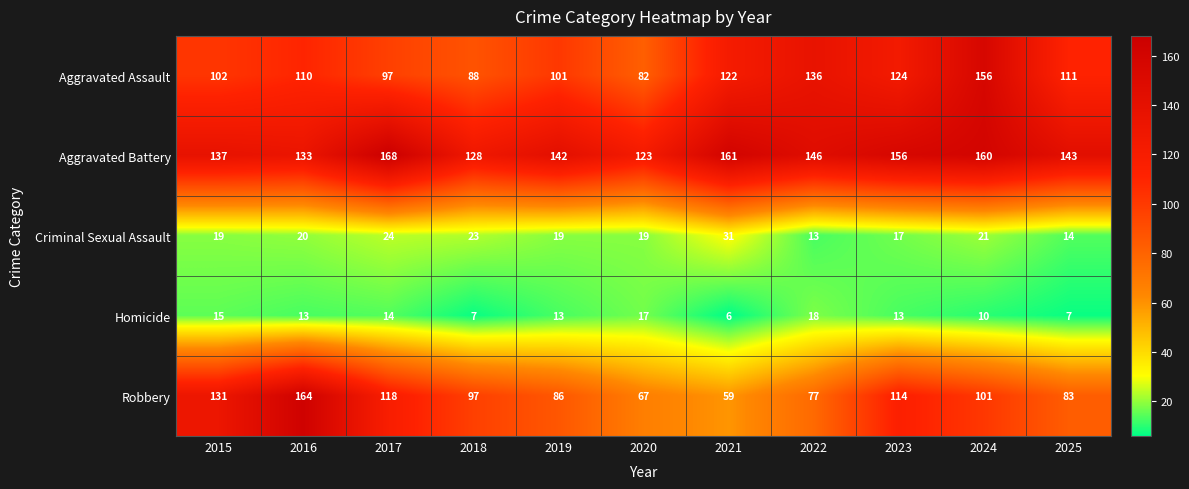

The Robbery series shows 86 at 2019. True or false?

True